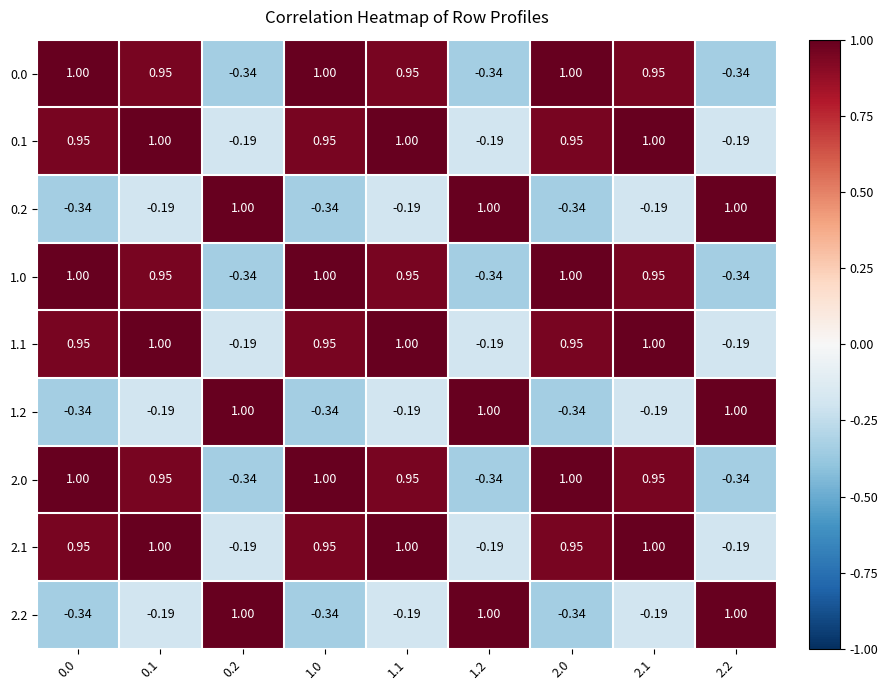

Is the value of 1.0 at 2.2 greater than the value of 0.0 at 1.1?

No